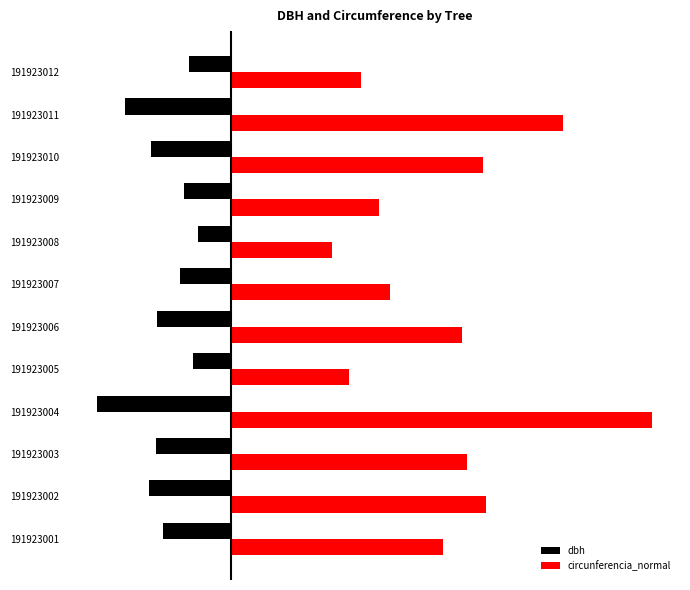

What are all the series names shown in the legend?

dbh, circunferencia_normal